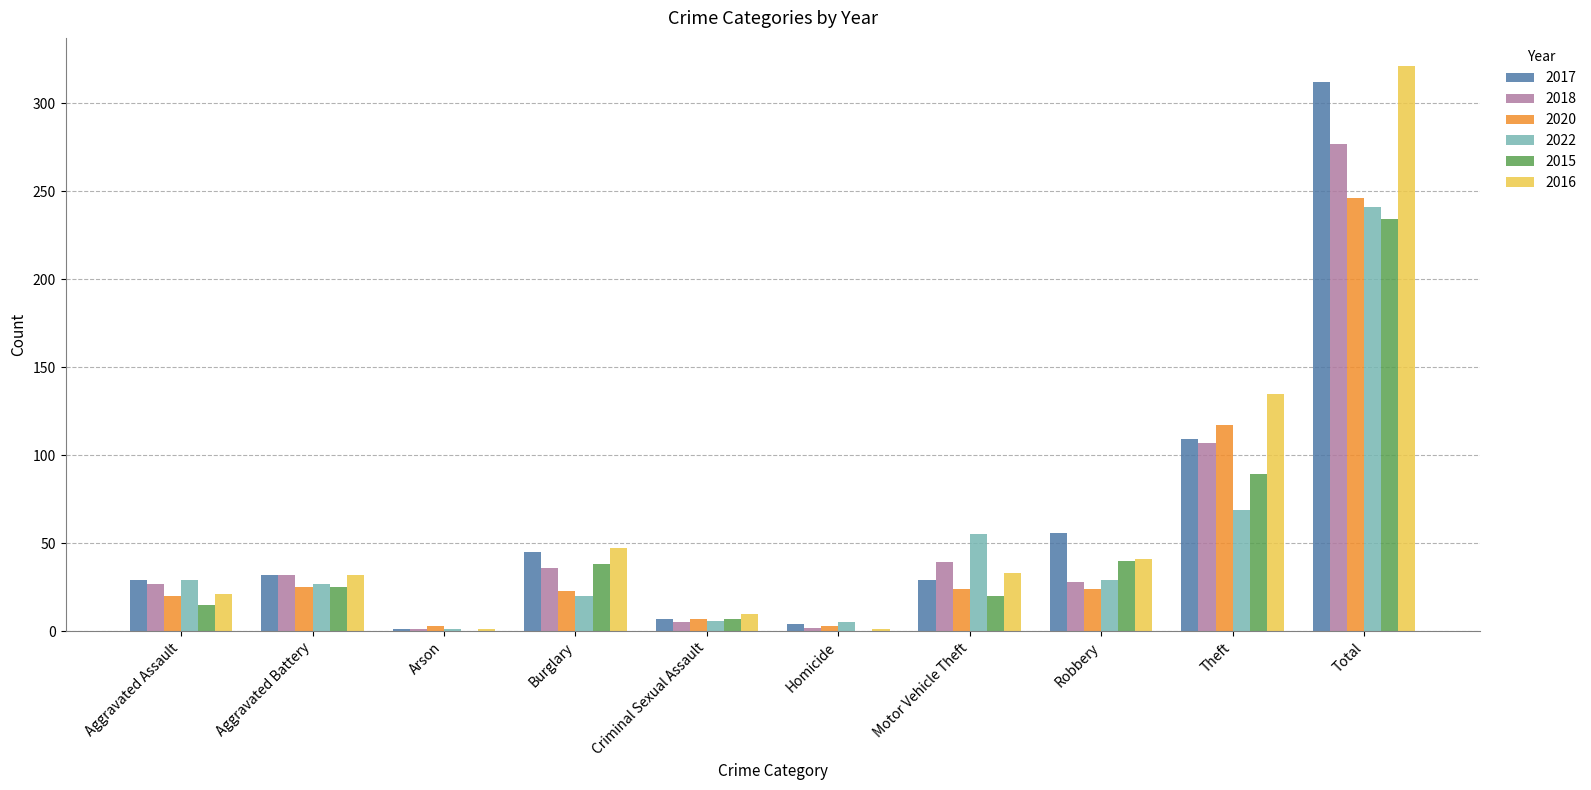

What is the total value across all series at Total?

1631